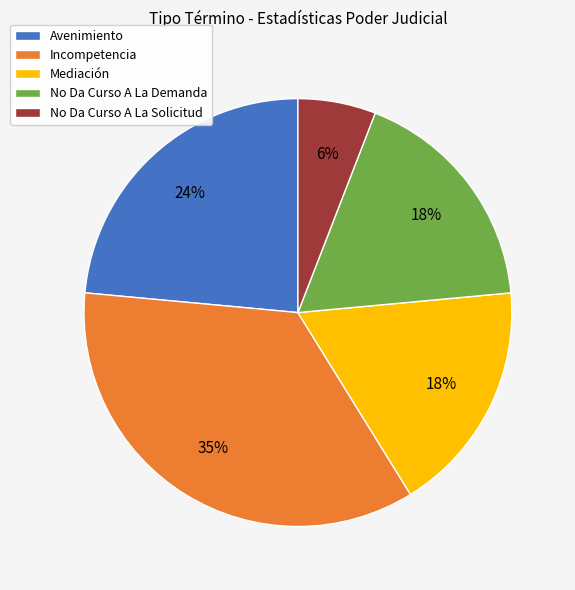

Is it true that No Da Curso A La Solicitud is 1% of the pie?

False